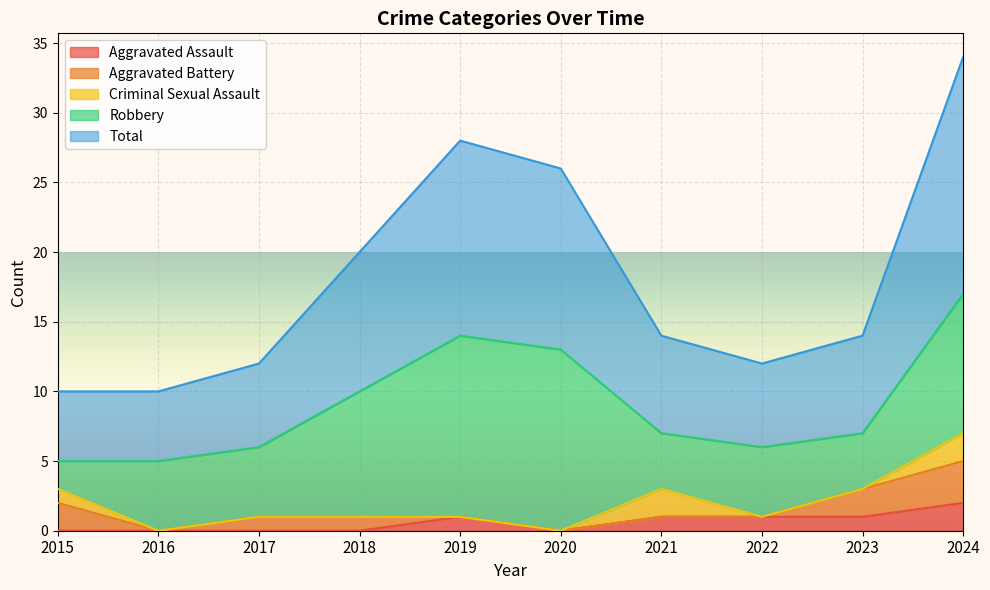

The Total series shows 3 at 2017. True or false?

False